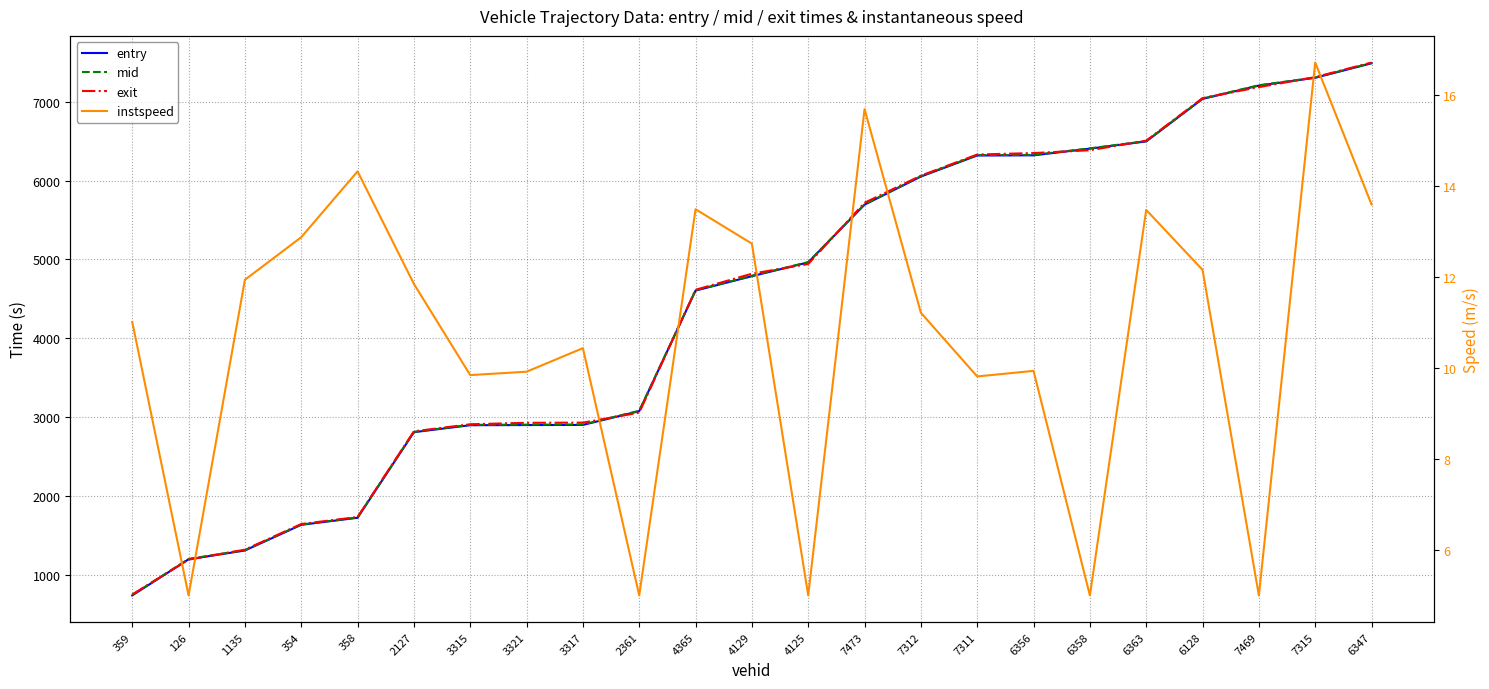

What is the average value of the mid series?

4432.6